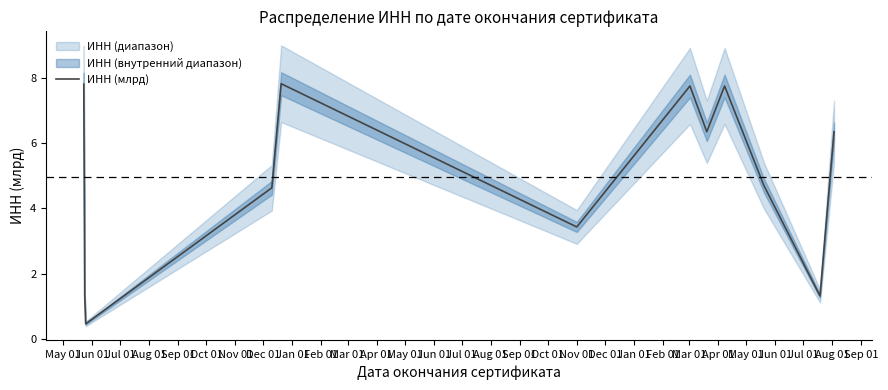

Does the chart have visible grid lines?

No